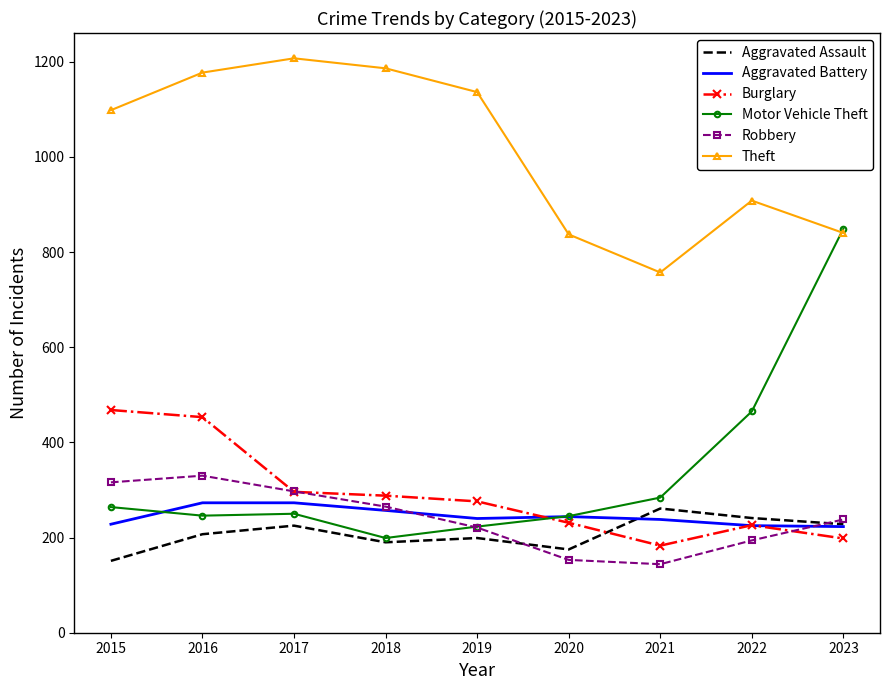

Which category has the highest value across all series?

2017